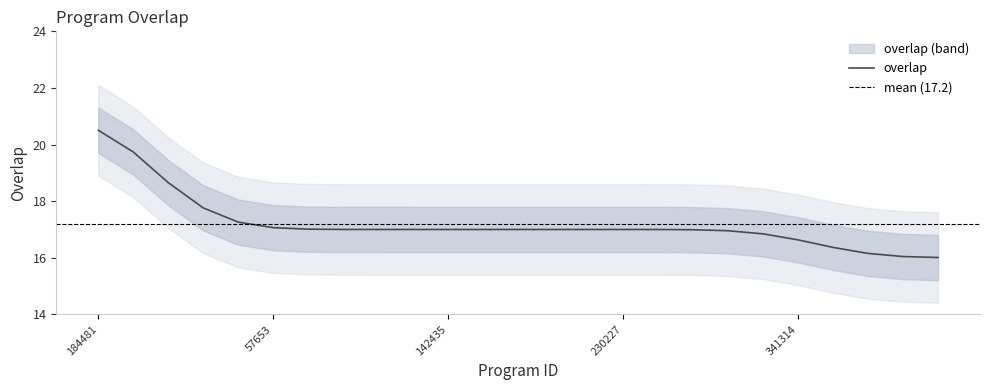

List the labels in order of value, largest first.

184481, 180748, 85746, 45401, 52044, 57653, 108488, 111350, 122488, 128231, 142435, 142519, 142644, 142822, 142937, 230227, 258261, 286636, 319796, 323776, 341314, 1735, 1751, 1763, 4780